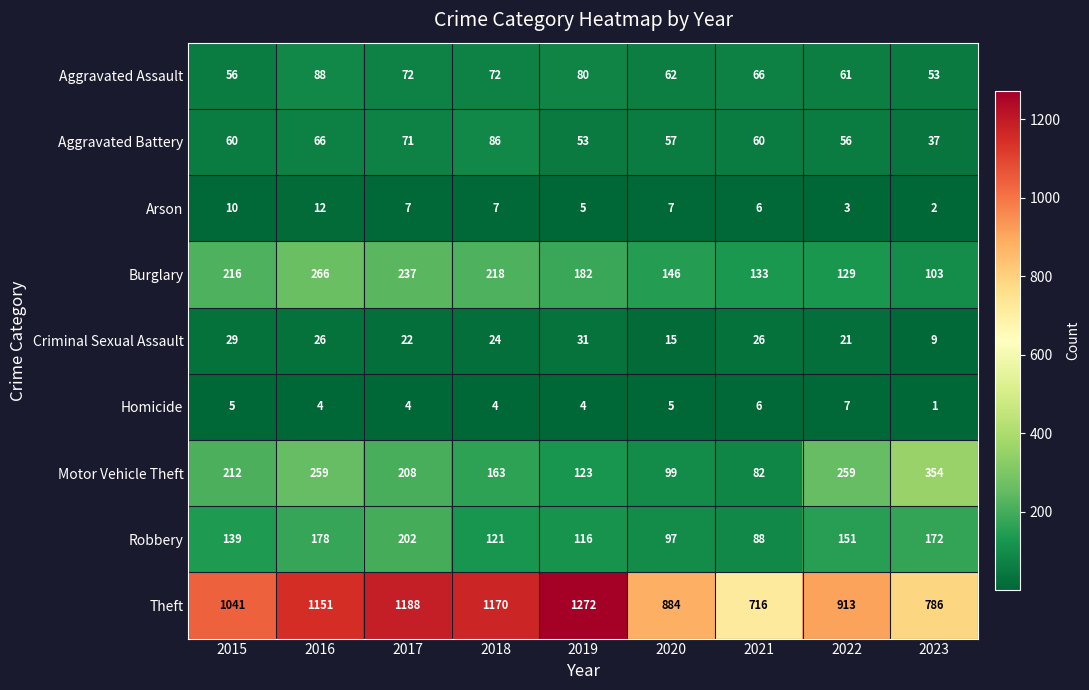

What is the lowest value of the Criminal Sexual Assault series?

9